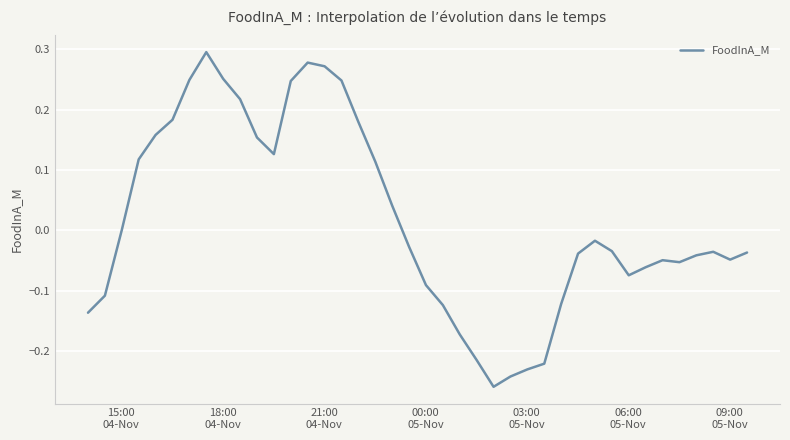

What is the difference between the maximum and minimum values?

0.6